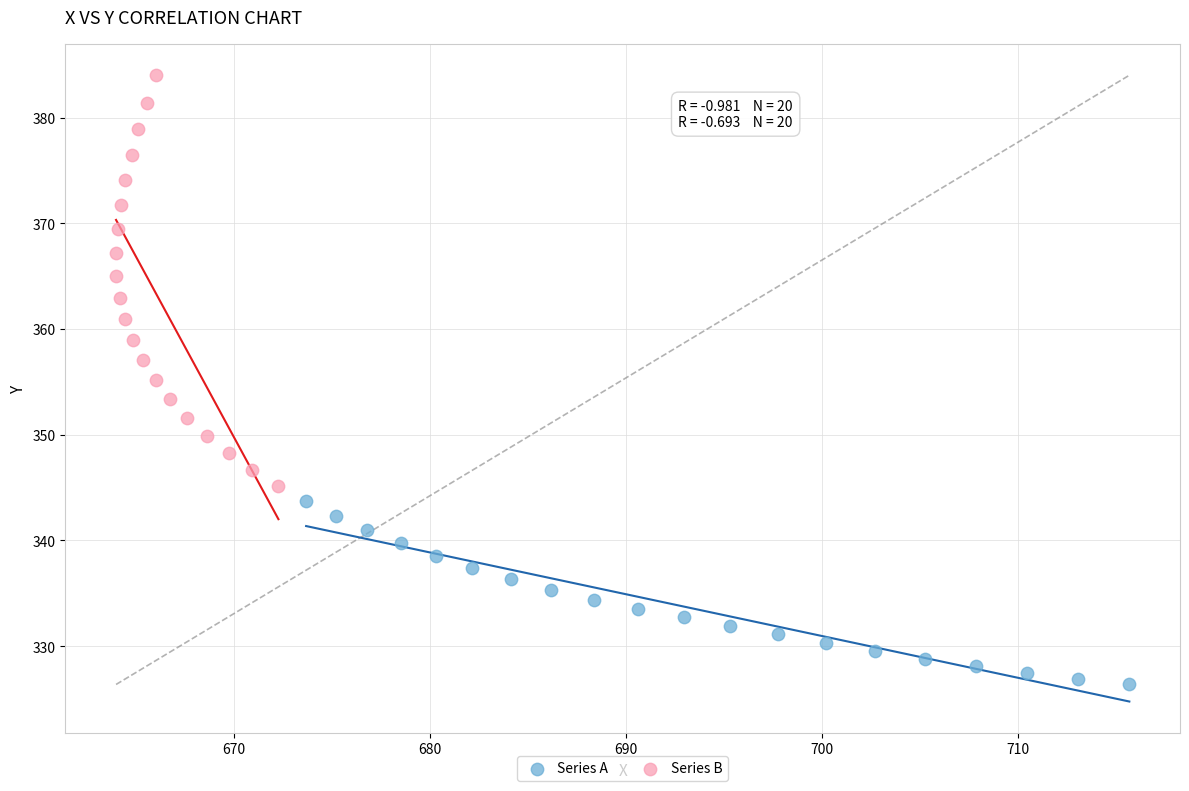

Which series has the largest Y range (max minus min)?

Series B